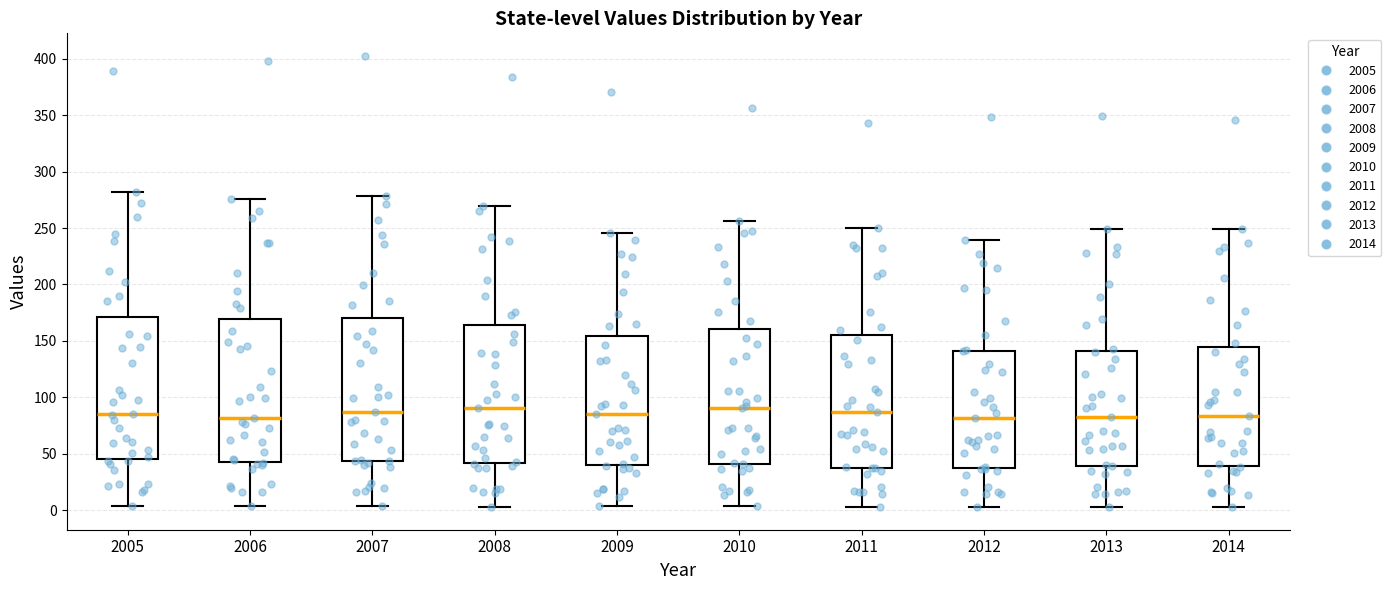

Reading left to right, read every box against the y-axis: the position of its median line, the range the box covers, and the ends of its whiskers. The values are not printed on the chart, so give them approximately, as read against the axis.

2005: median 85, box 45 to 170, whiskers 5 to 280
2006: median 80, box 45 to 170, whiskers 5 to 275
2007: median 85, box 45 to 170, whiskers 5 to 280
2008: median 90, box 40 to 165, whiskers 5 to 270
2009: median 85, box 40 to 155, whiskers 5 to 245
2010: median 90, box 40 to 160, whiskers 5 to 255
2011: median 85, box 40 to 155, whiskers 5 to 250
2012: median 80, box 35 to 140, whiskers 5 to 240
2013: median 80, box 40 to 140, whiskers 5 to 250
2014: median 85, box 40 to 145, whiskers 5 to 250